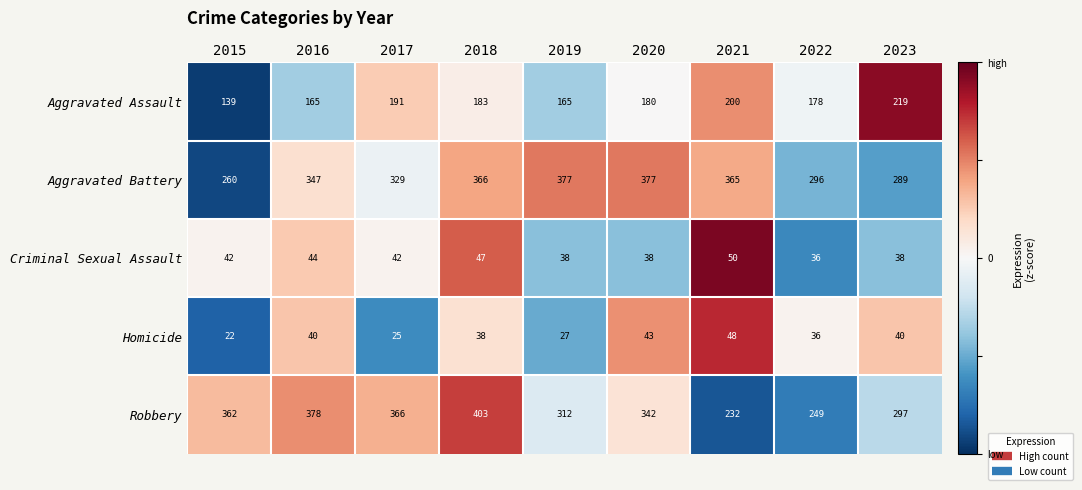

What is the minimum value for Homicide?

22